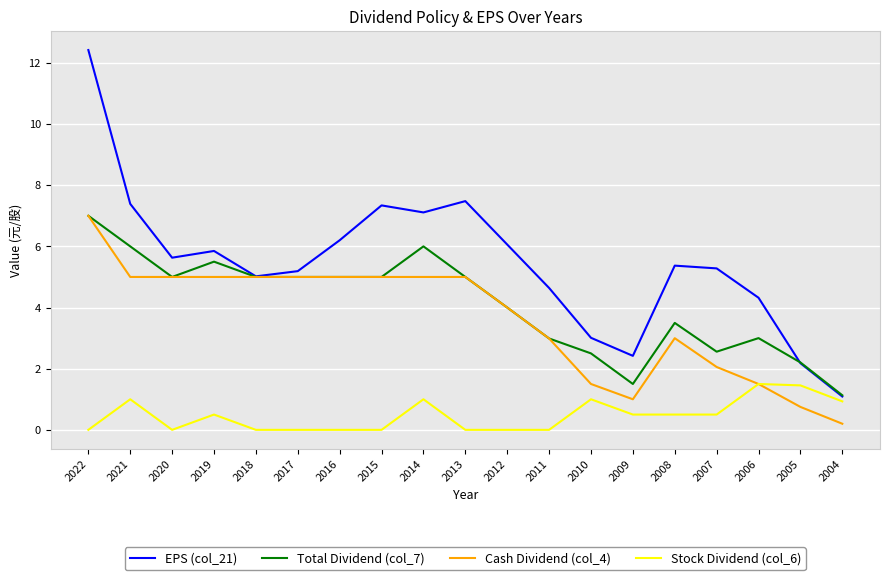

Is the value of Cash Dividend (col_4) at 2011 greater than the value of Total Dividend (col_7) at 2007?

Yes